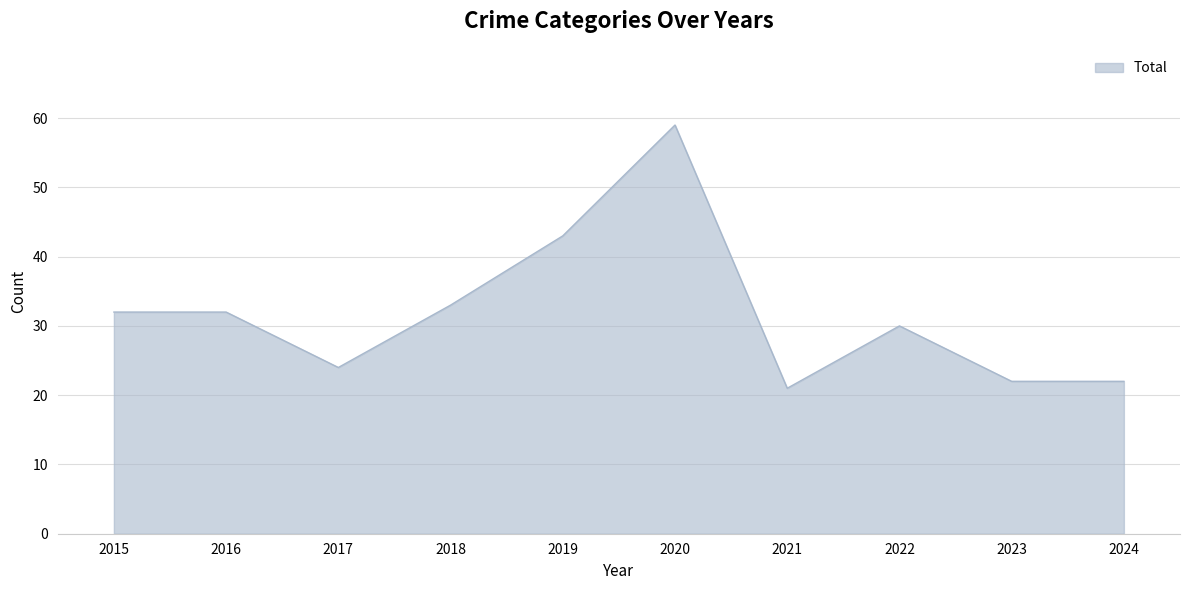

At which category does the chart reach its peak across all series?

2020